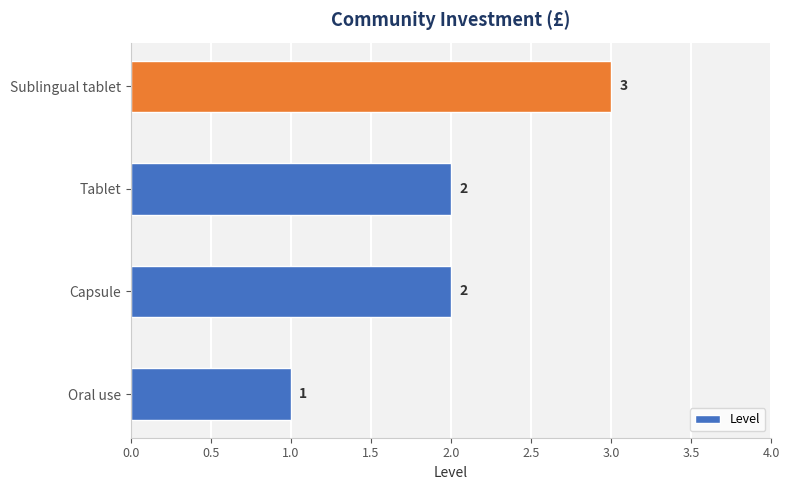

Reading bottom to top, what are all the values shown in this chart?

1	2	2	3